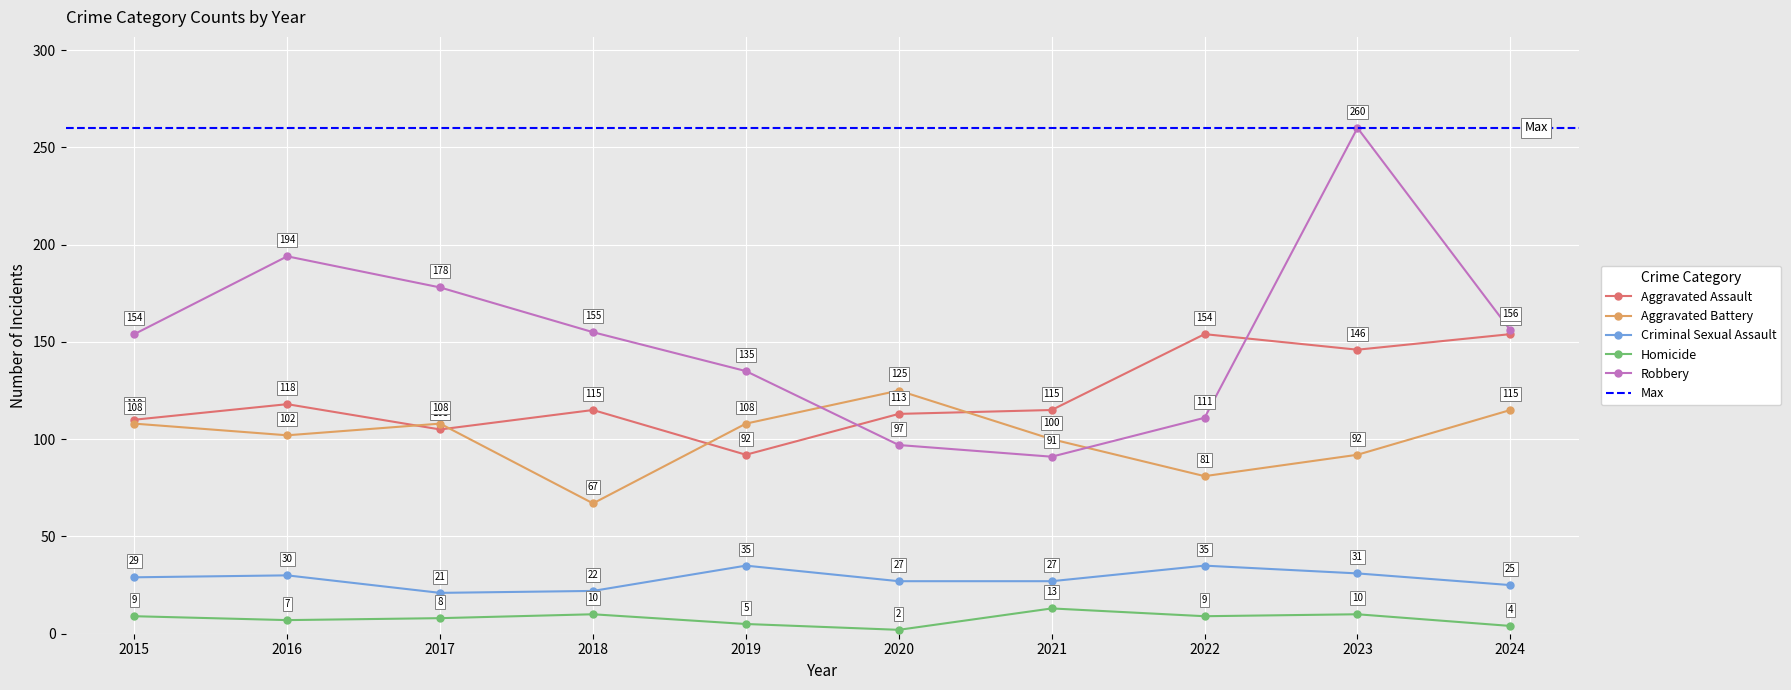

At how many categories does at least one series exceed 165?

3